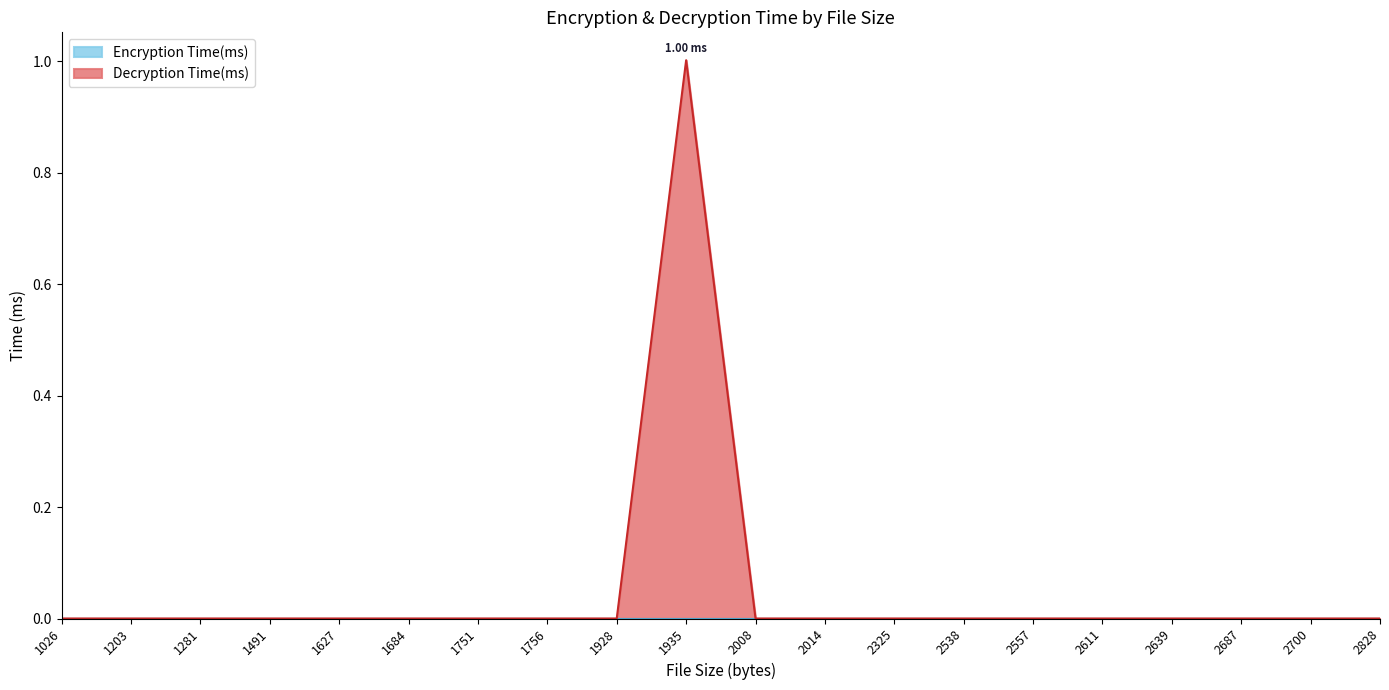

How many data points does each series have?

20